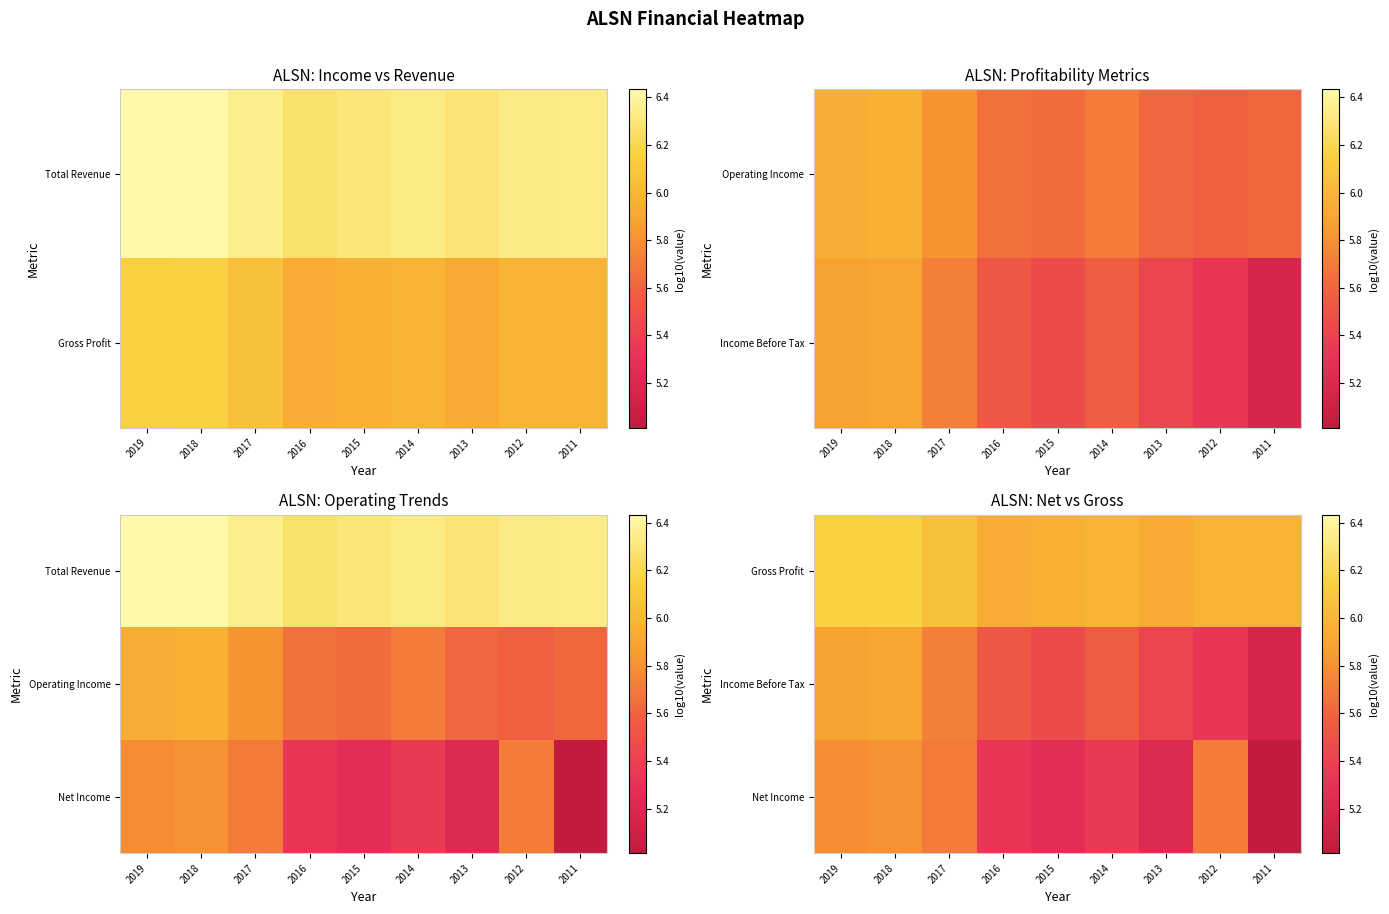

What is the sum of all Gross Profit values?

54.1